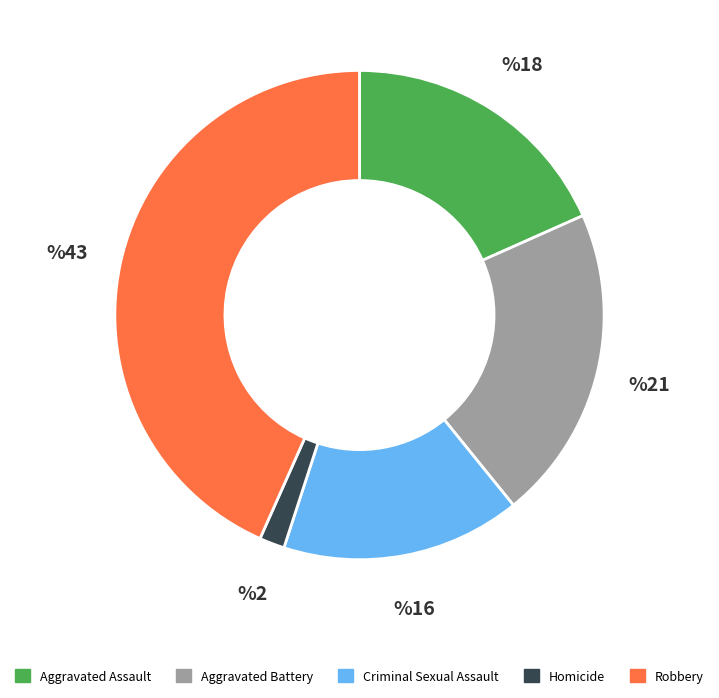

Which has a higher value, Homicide or Criminal Sexual Assault?

Criminal Sexual Assault